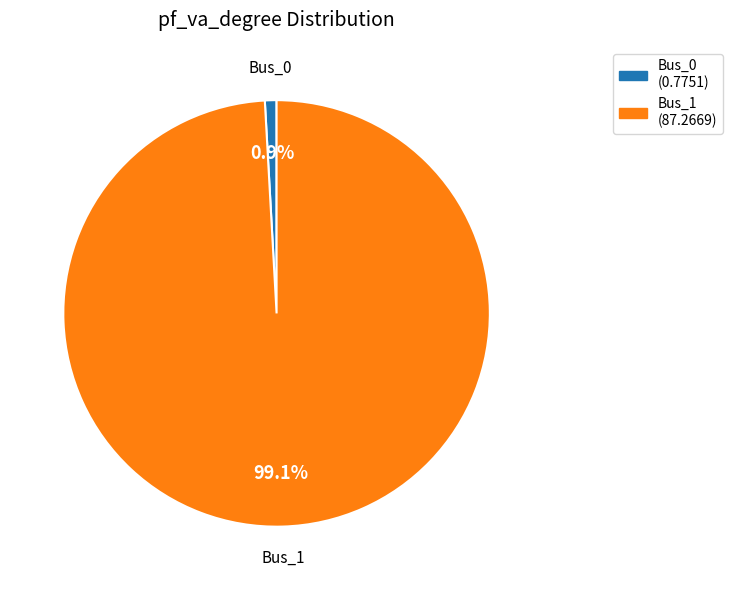

To the nearest percent, what portion does Bus_0 represent?

1%